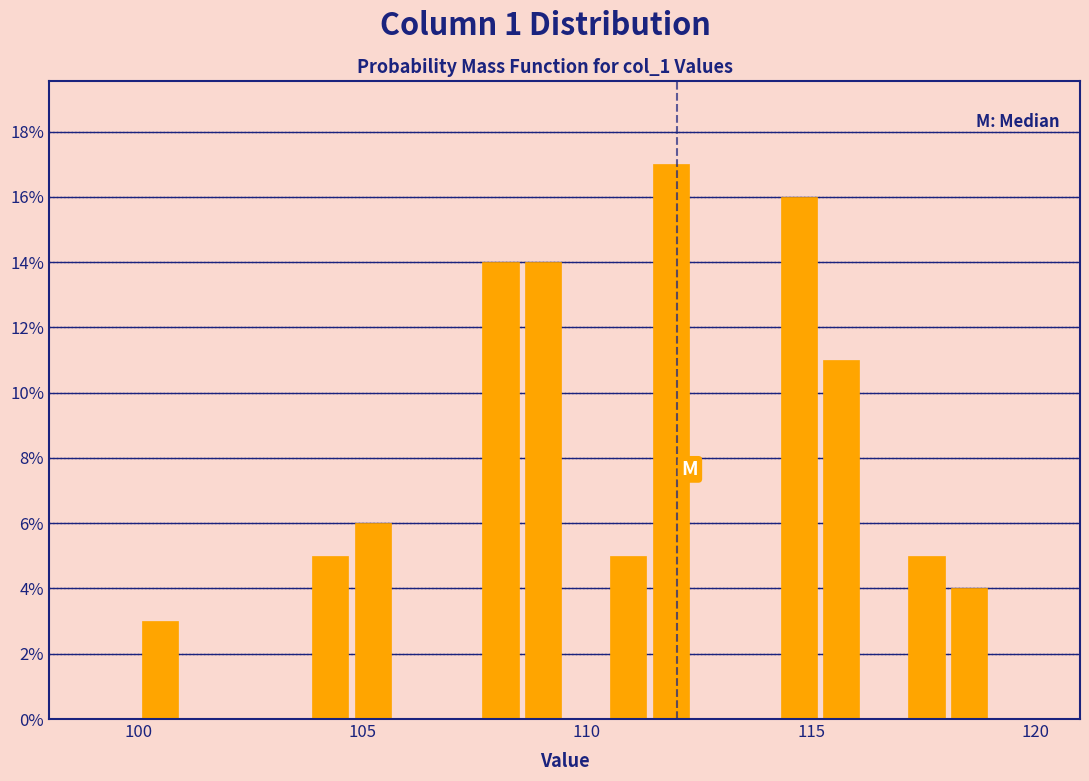

Around what value on the x-axis is the tallest bar? Give the approximate position of its centre, as read against the axis.

112.0